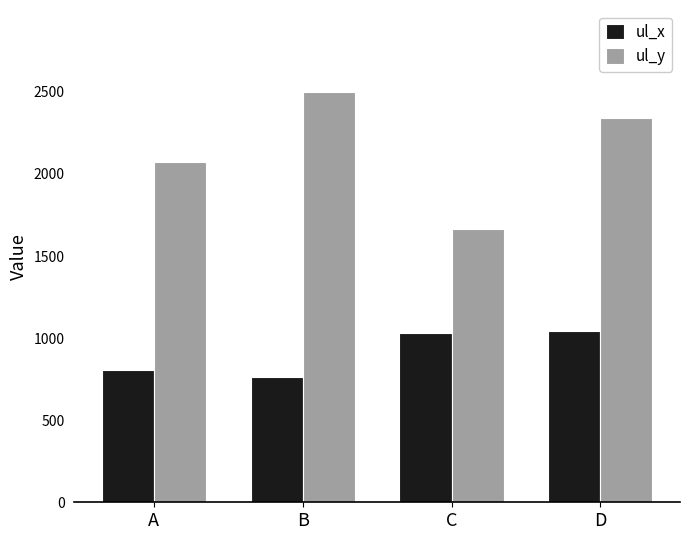

What is the difference between the maximum and minimum values in the ul_x series?

279